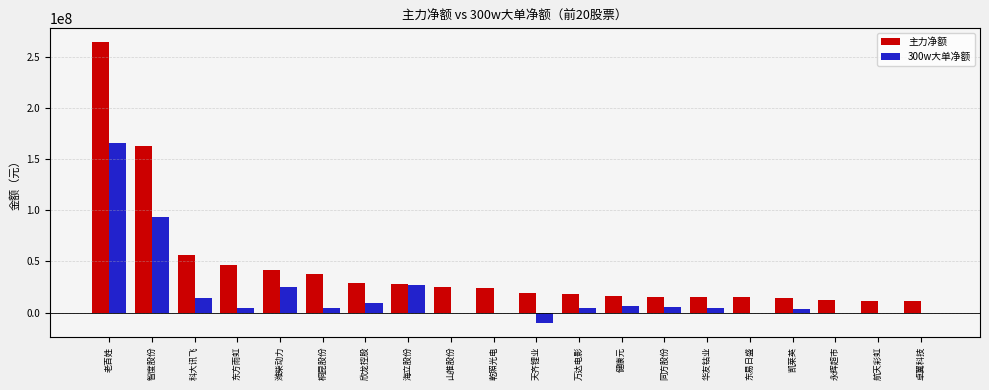

The value of 300w大单净额 at 天齐锂业 is -10021120. True or false?

True